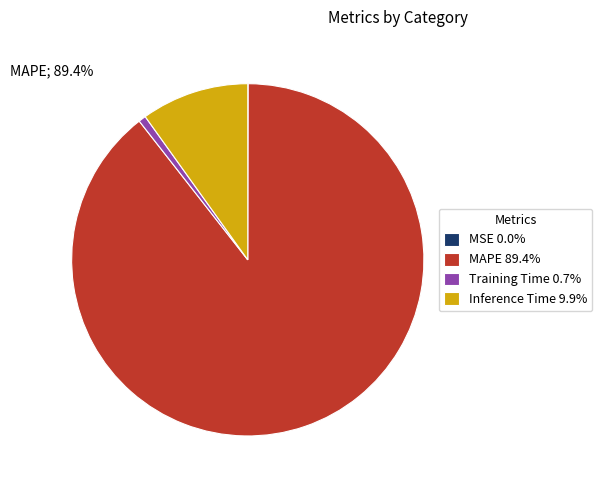

What percentage is NOT represented by MAPE 89.4%?

10.6%